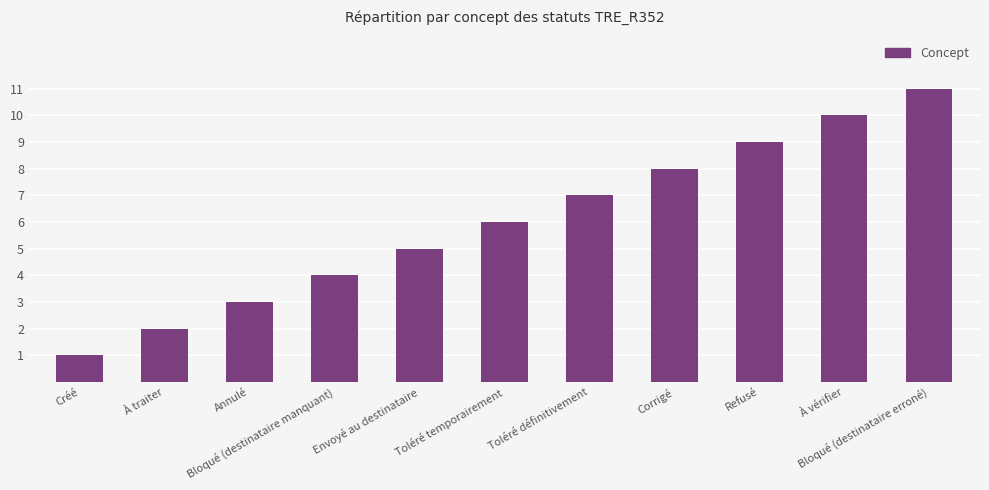

Count the number of data series in this chart.

1